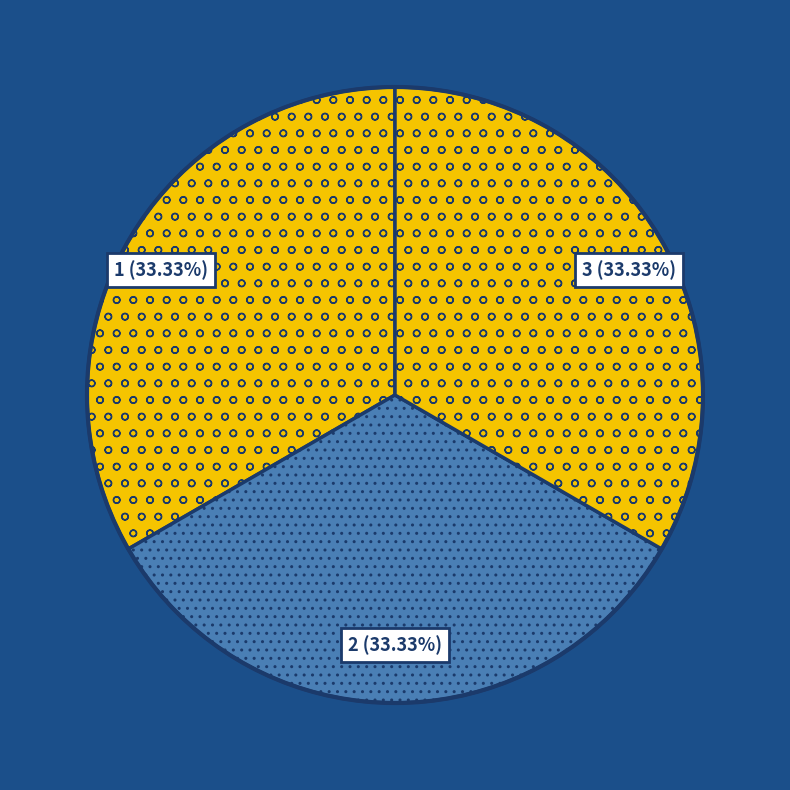

Does 3 represent more than half of the total?

No